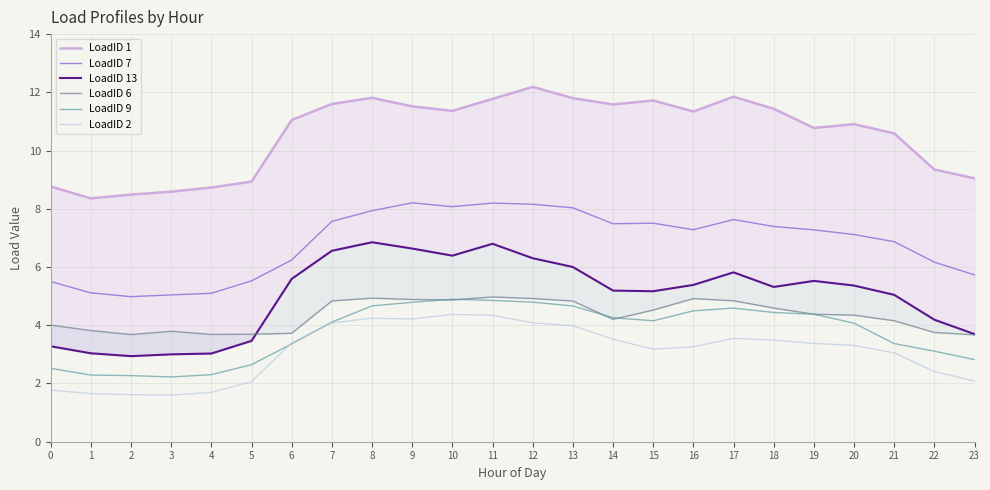

Does the chart display data point markers on the line(s)?

No